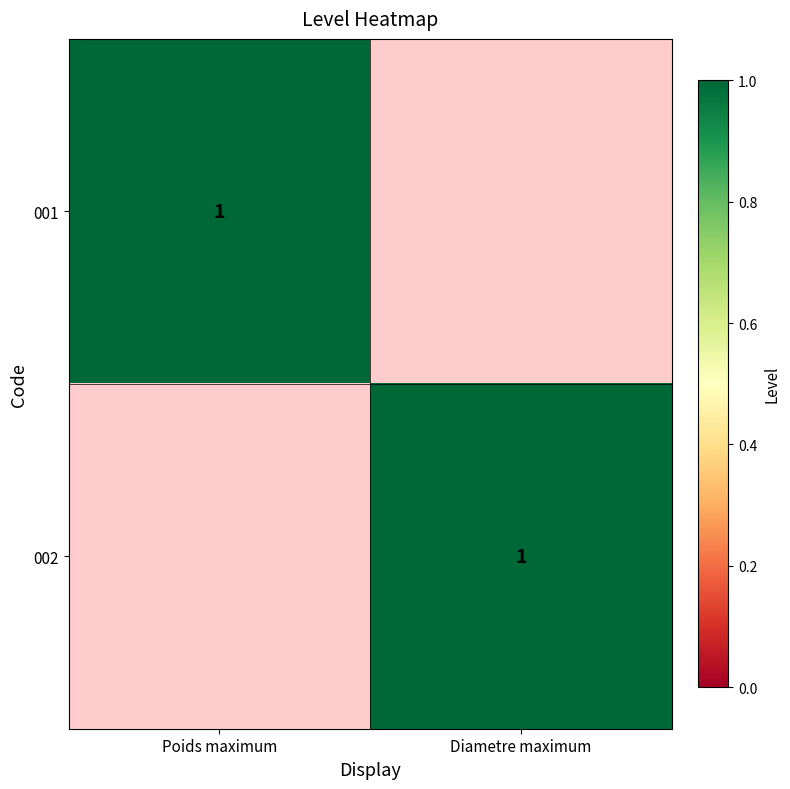

The 002 series shows 0 at Diametre maximum. True or false?

False